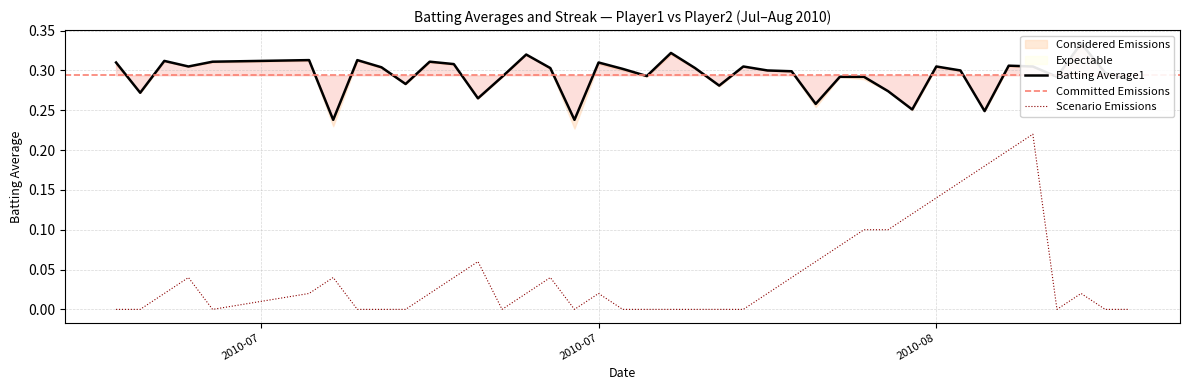

Is this an area chart (filled region under the line)?

No